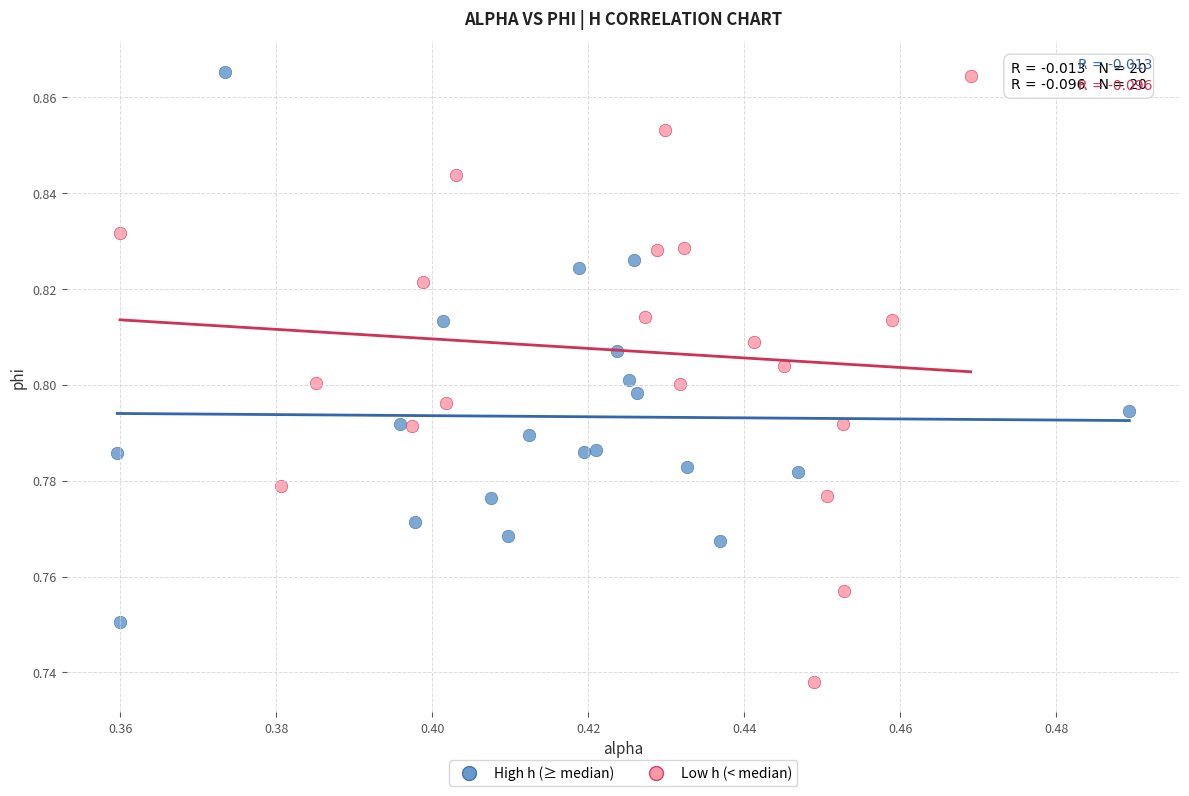

Which series contains the lowest Y value?

Low h (< median)